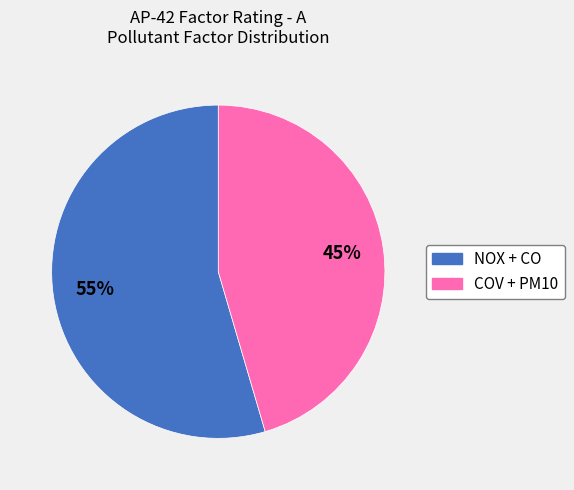

Is there a majority slice in this chart?

Yes